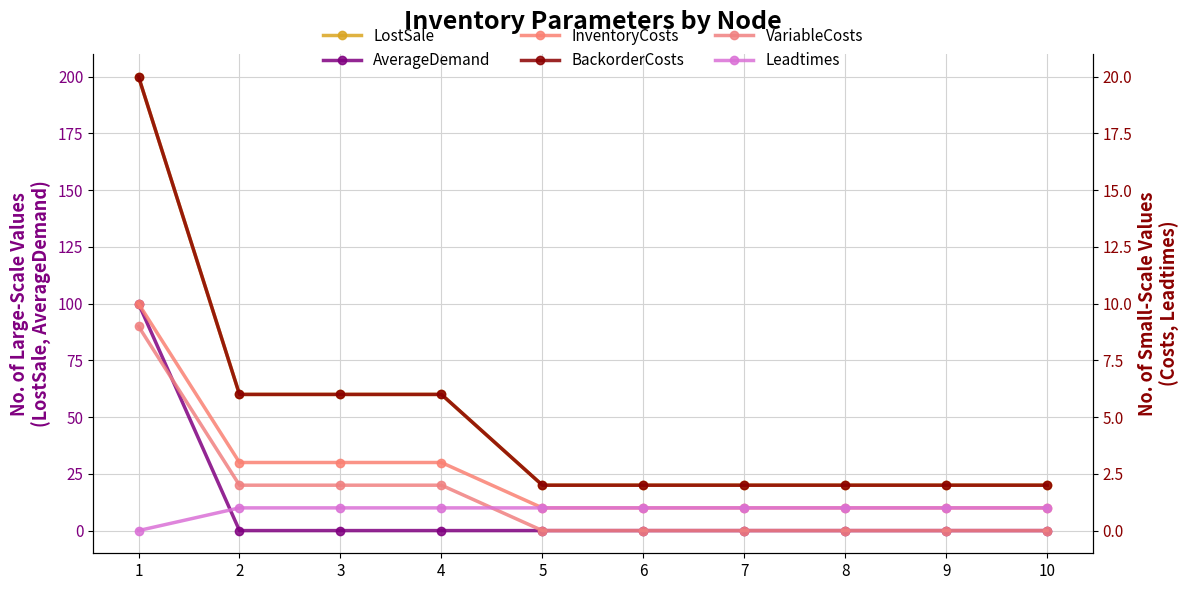

True or false: LostSale and InventoryCosts intersect in this chart.

False